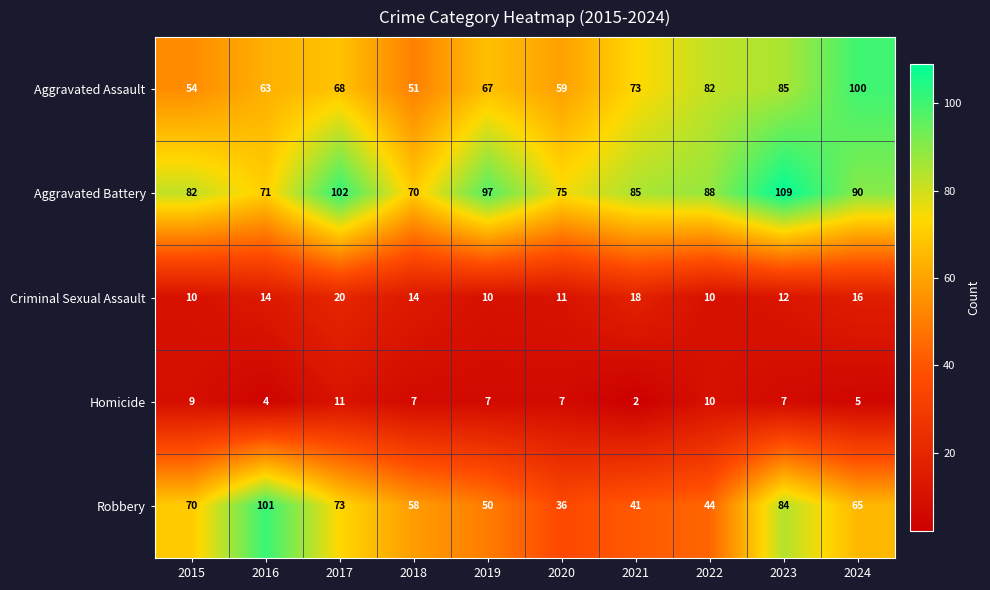

How many categories are shown in the chart?

10